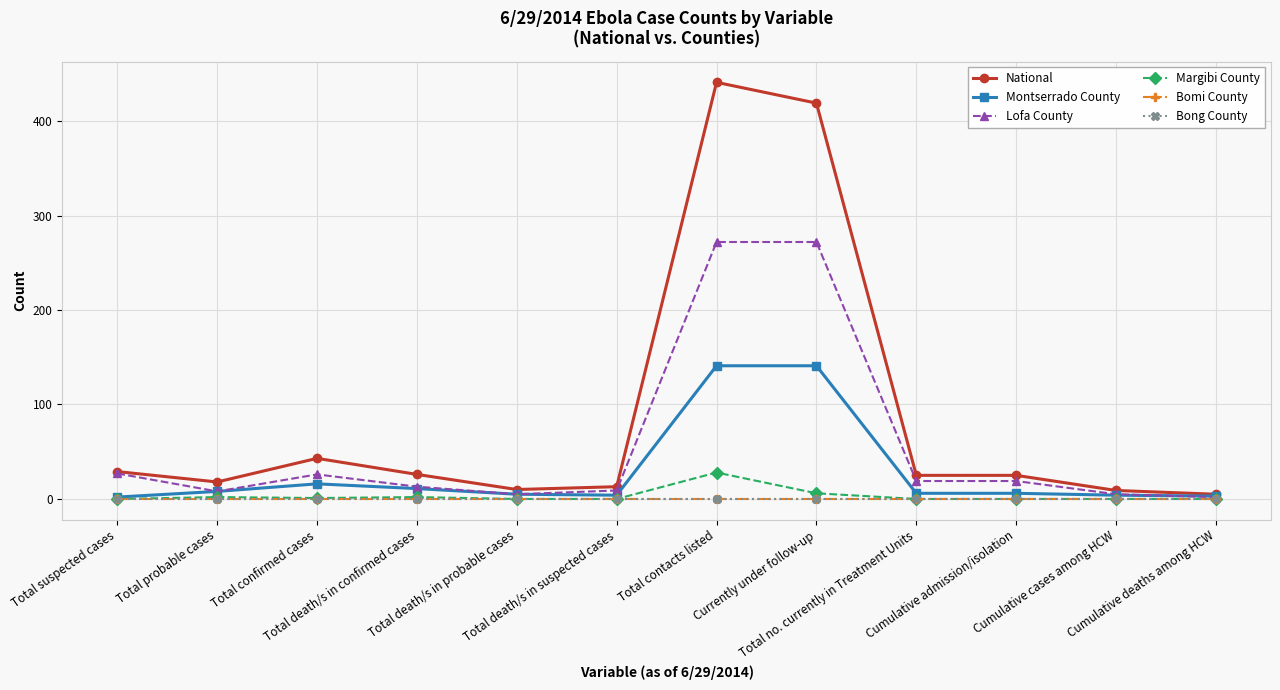

Which series has the largest total across all categories?

National